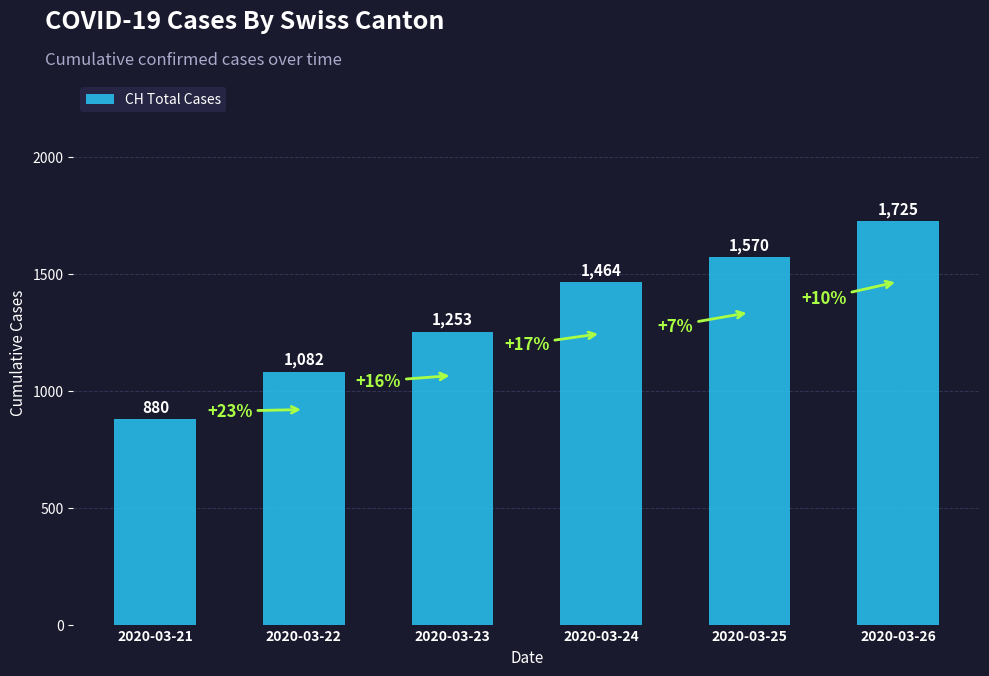

The value at 2020-03-22 is 1711. True or false?

False